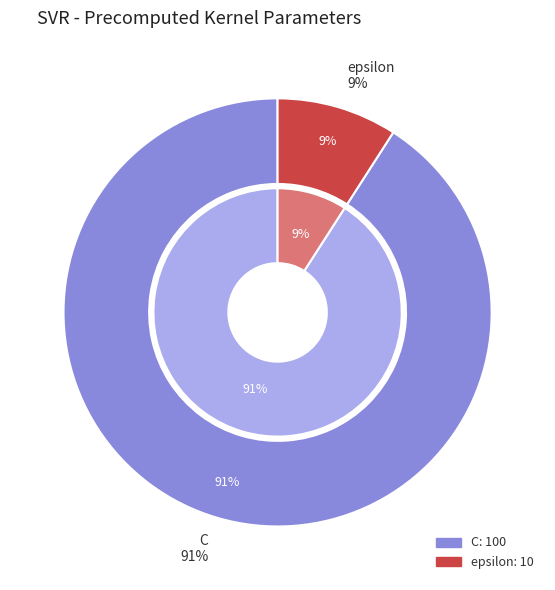

To the nearest percent, what portion does C represent?

91%